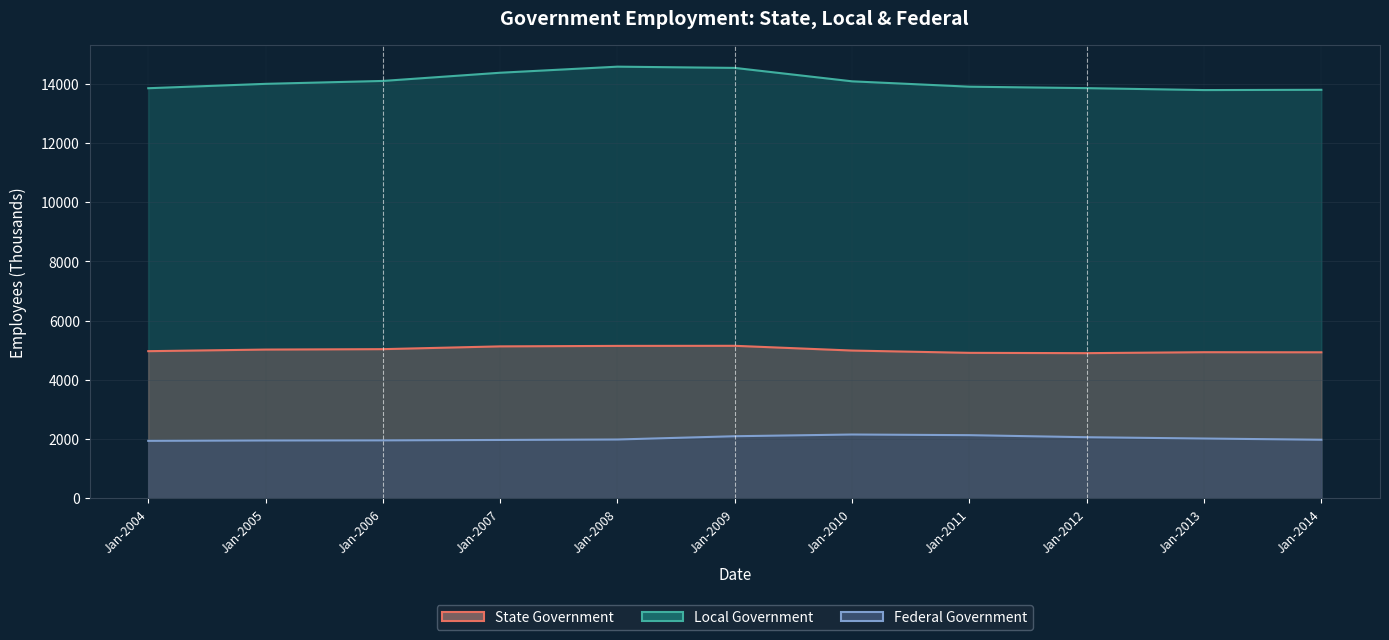

True or false: Local Government and State Government intersect in this chart.

False